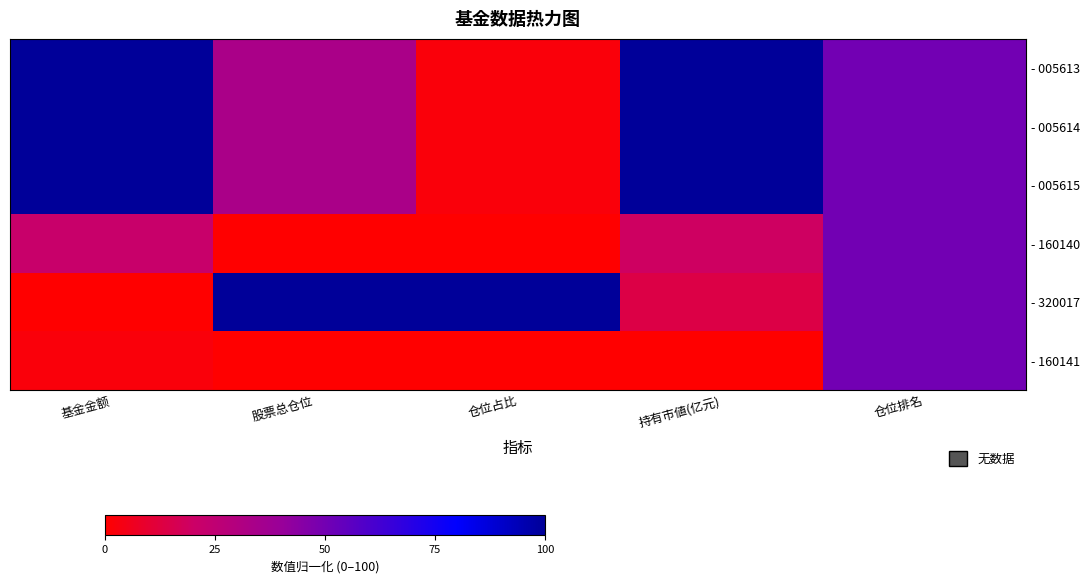

Which has a higher value, 基金金额 or 仓位占比?

基金金额